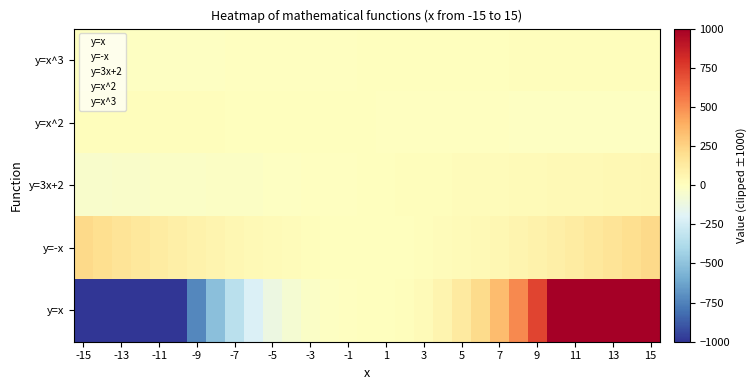

Which category has the lowest value across all series?

-15